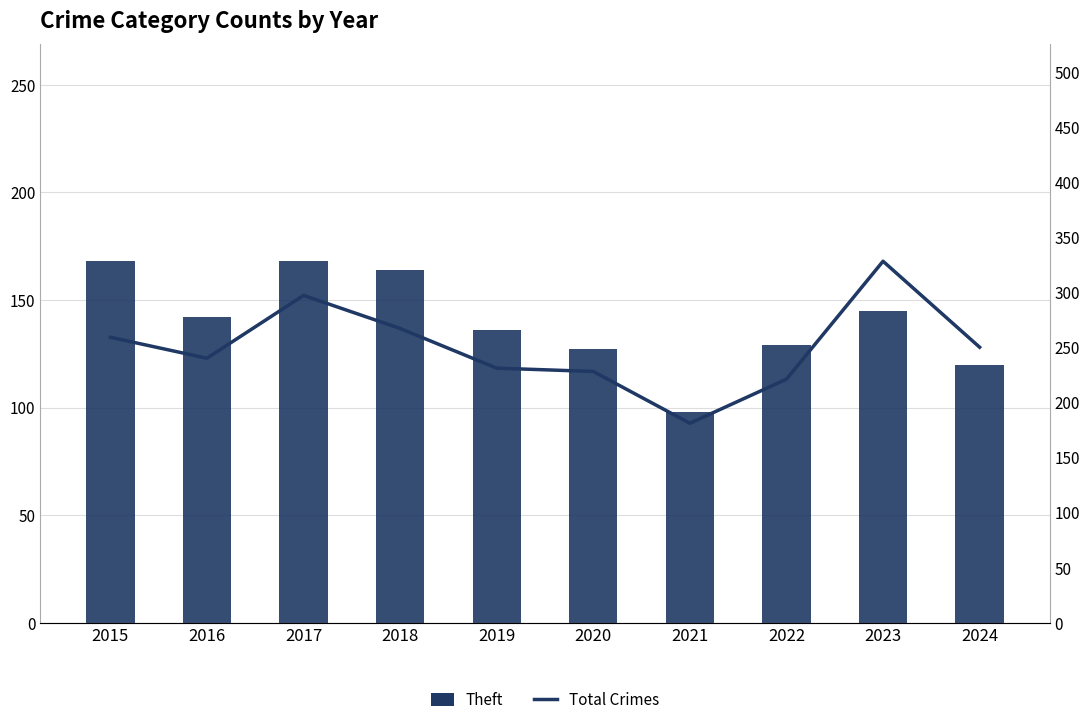

What is the value of the Theft bar at the 7th from the left?

98